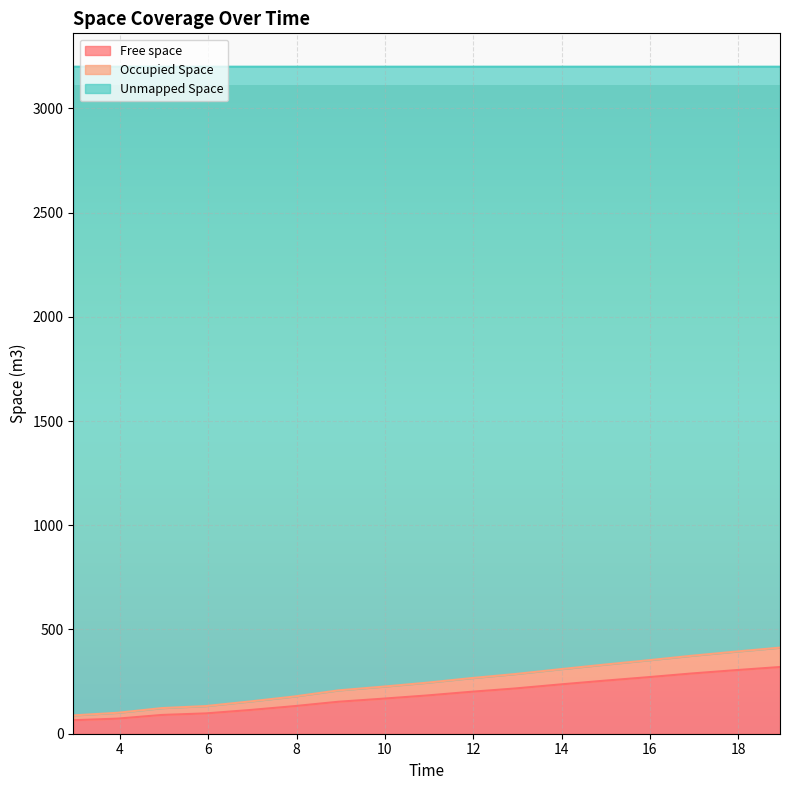

How many lines are shown in the chart?

3